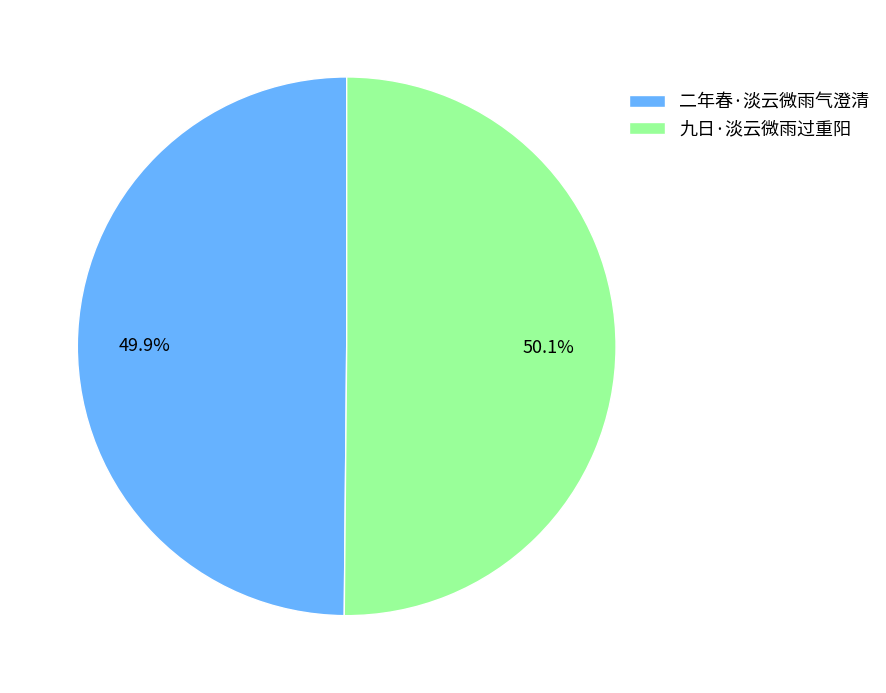

The 九日·淡云微雨过重阳 slice represents 50% of the pie. True or false?

True